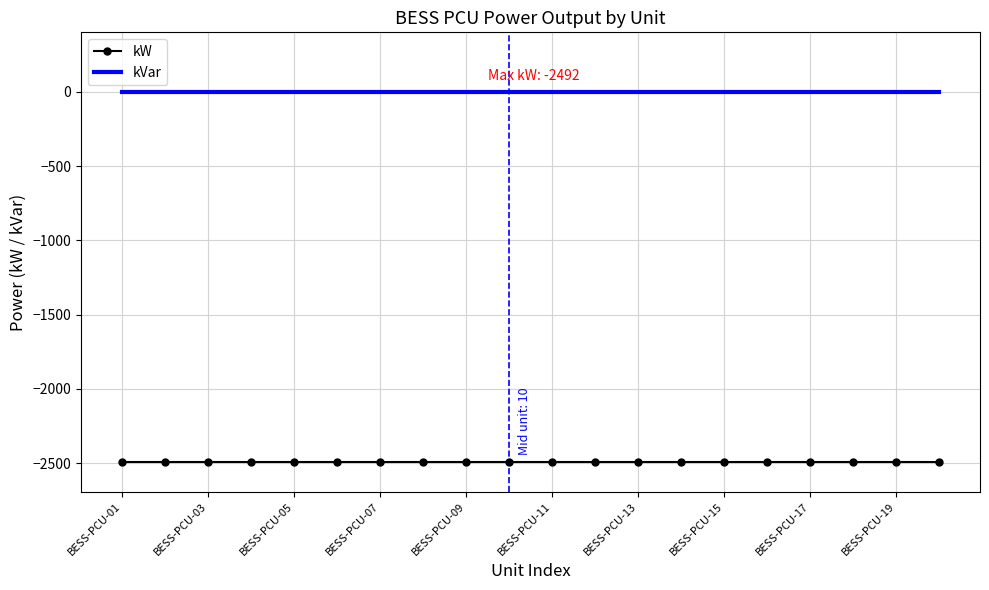

Reading left to right, what are all the values shown in this chart?

kW: -2492	-2492	-2492	-2492	-2492	-2492	-2492	-2492	-2492	-2492	-2492	-2492	-2492	-2492	-2492	-2492	-2492	-2492	-2492	-2492
kVar: 0	0	0	0	0	0	0	0	0	0	0	0	0	0	0	0	0	0	0	0